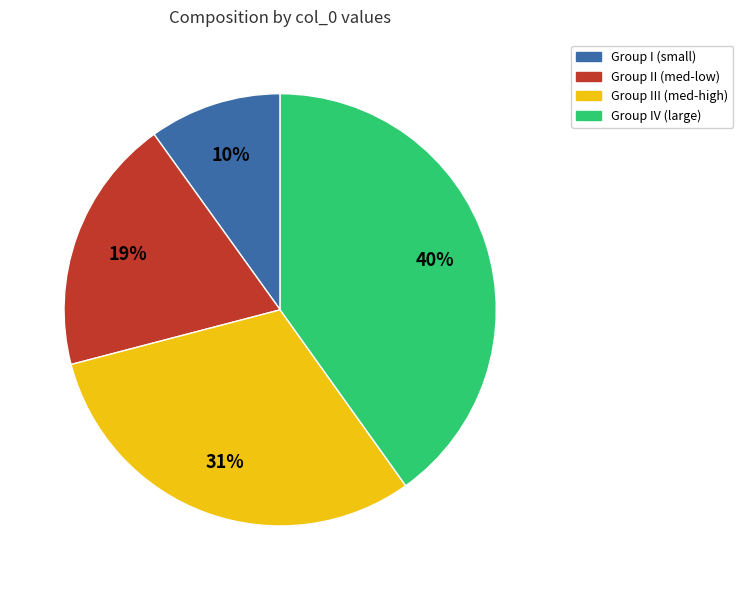

Is the sum of Group II (med-low) and Group I (small) greater than half?

No